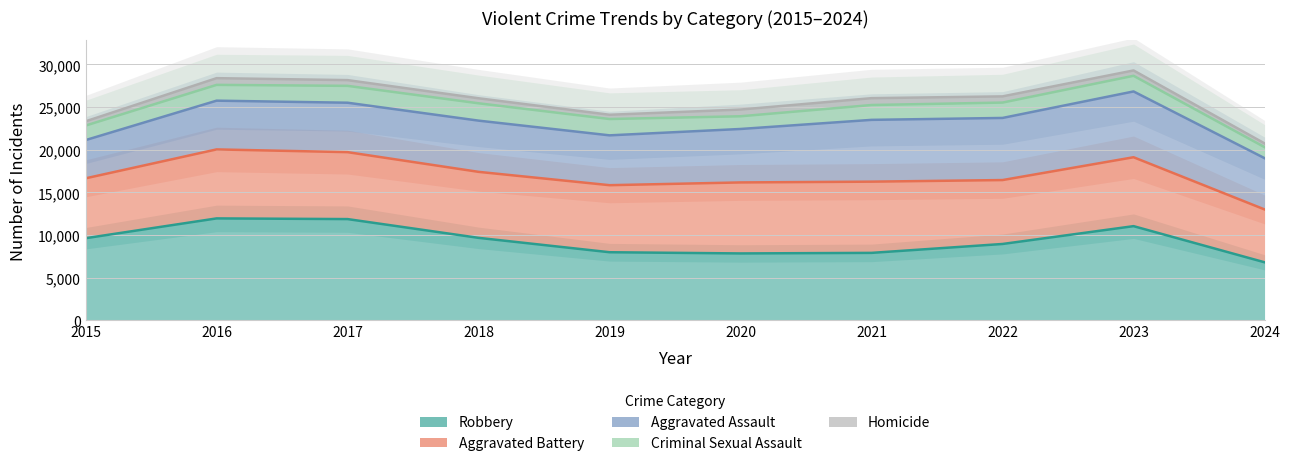

What is the difference between the Robbery values at 2017 and 2018?

2199